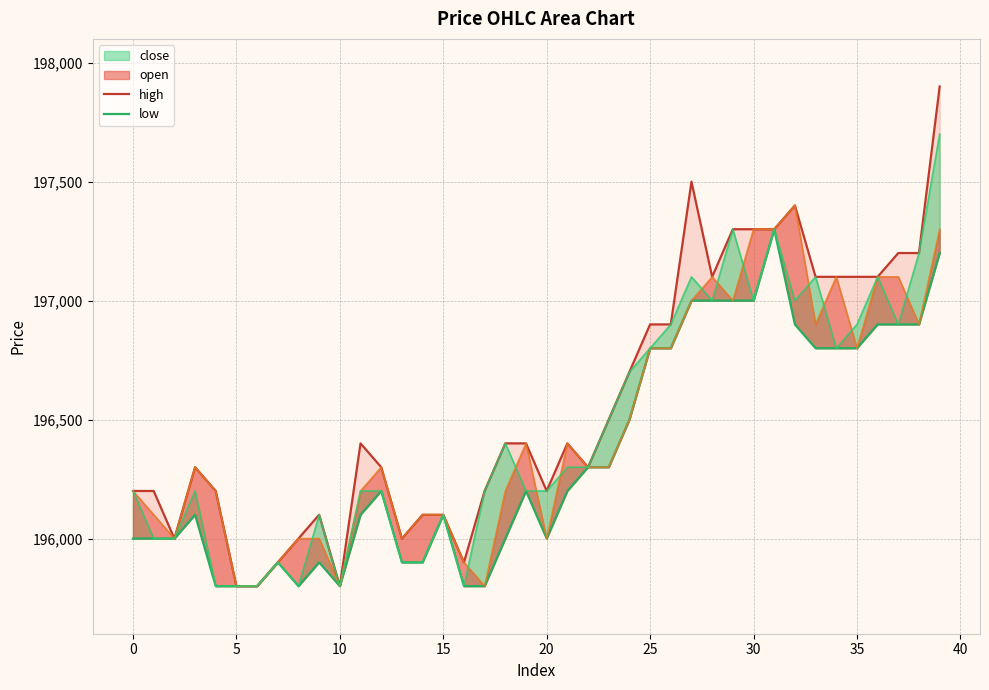

Rank the series by their average value, from highest to lowest.

high, low